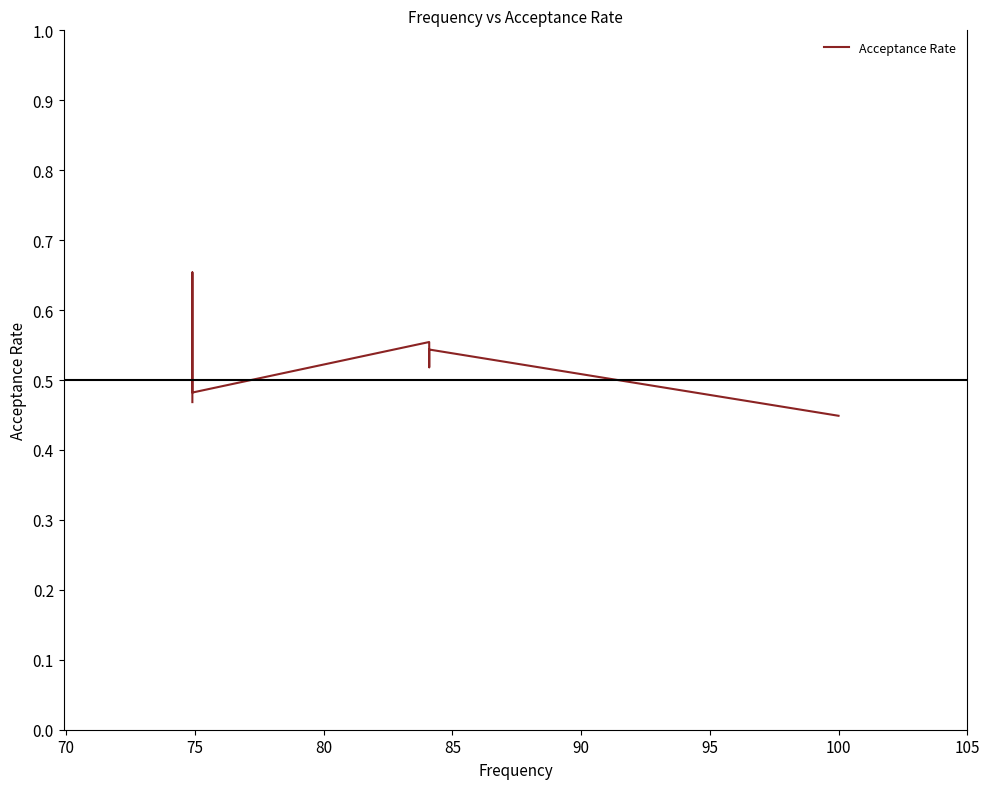

How many interior local valleys (lower than both neighbors) does the data have?

2